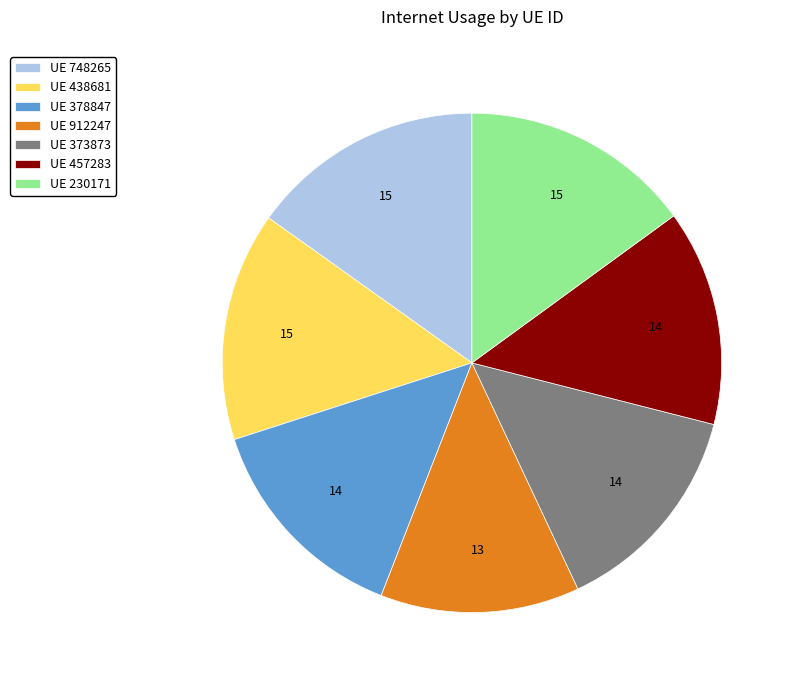

What is the ratio of the value at UE 438681 to the value at UE 912247?

1.1